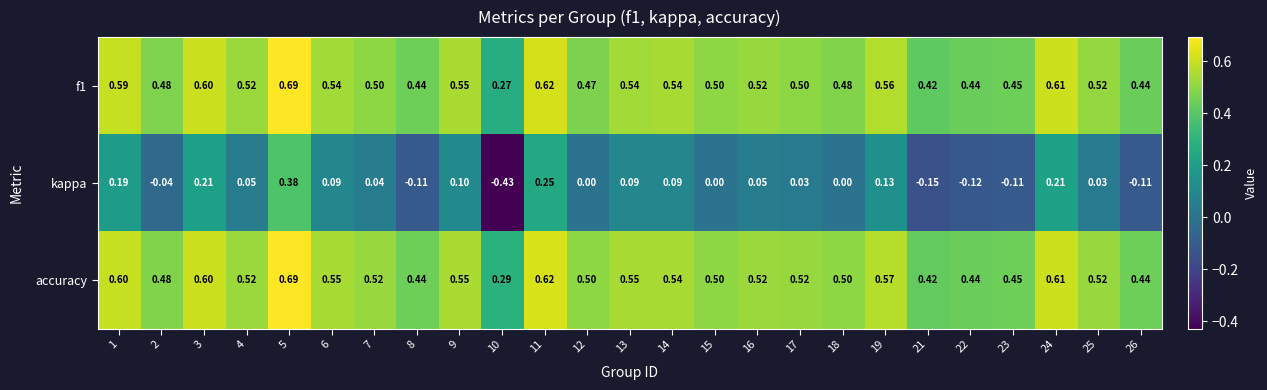

Between 2 and 22, which series saw the biggest shift?

kappa